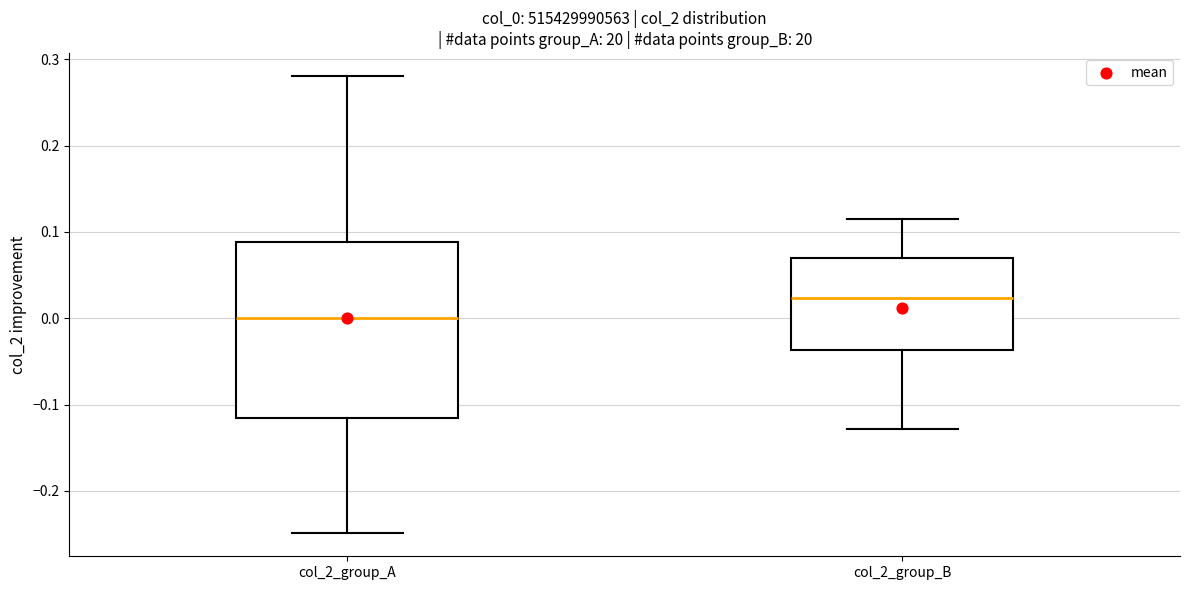

Which box's median line is the lowest?

col_2_group_A